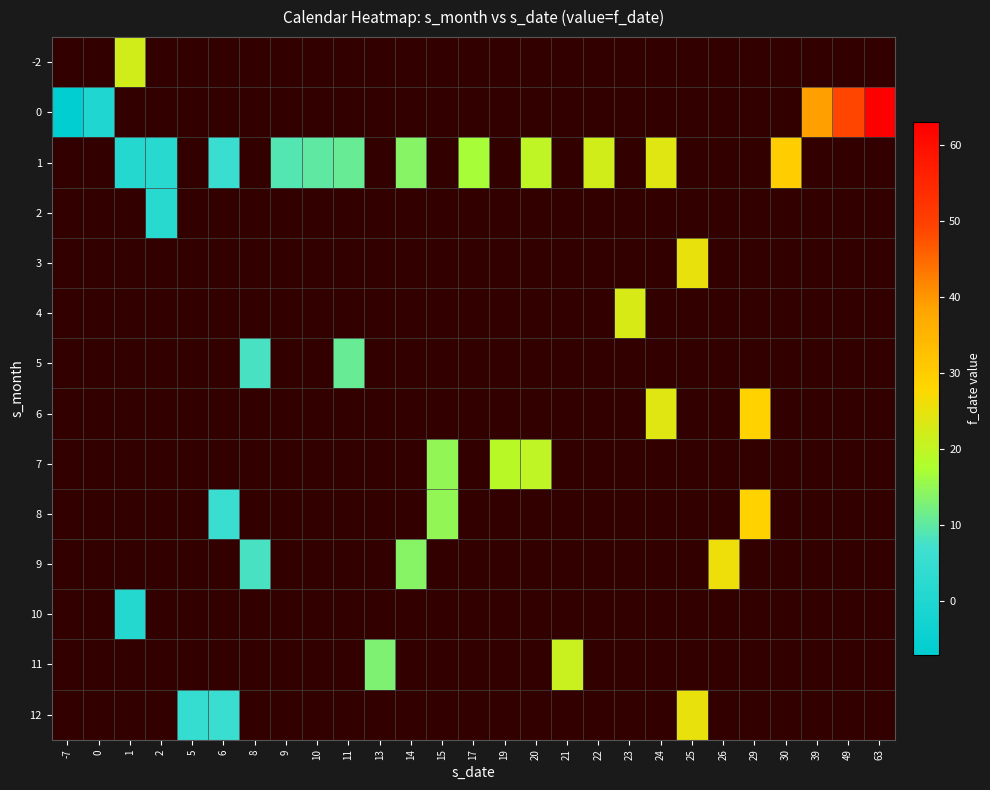

How many categories are shown in the chart?

27